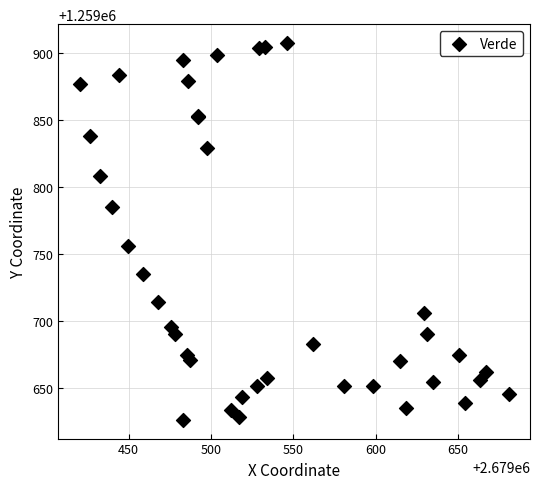

What Y value in the scatter plot is closest to 1259767?

1259755.8